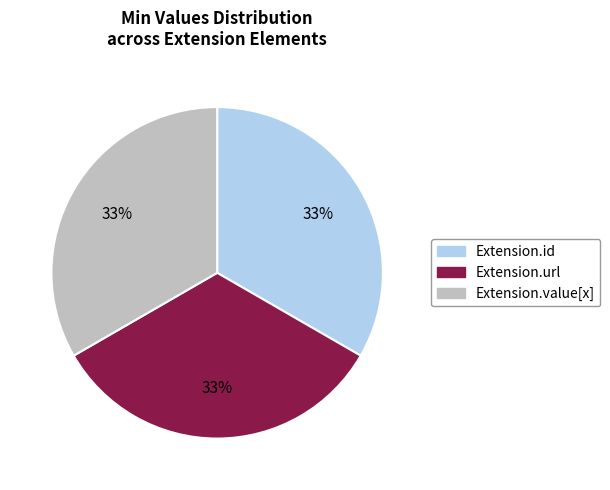

Is there any slice that represents more than half of the pie?

No